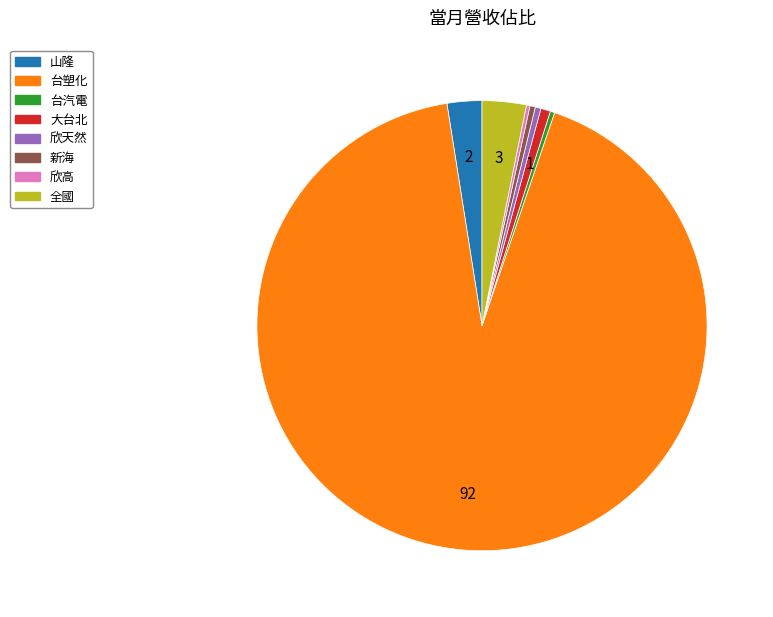

What is the ratio of the value at 新海 to the value at 台汽電?

1.2